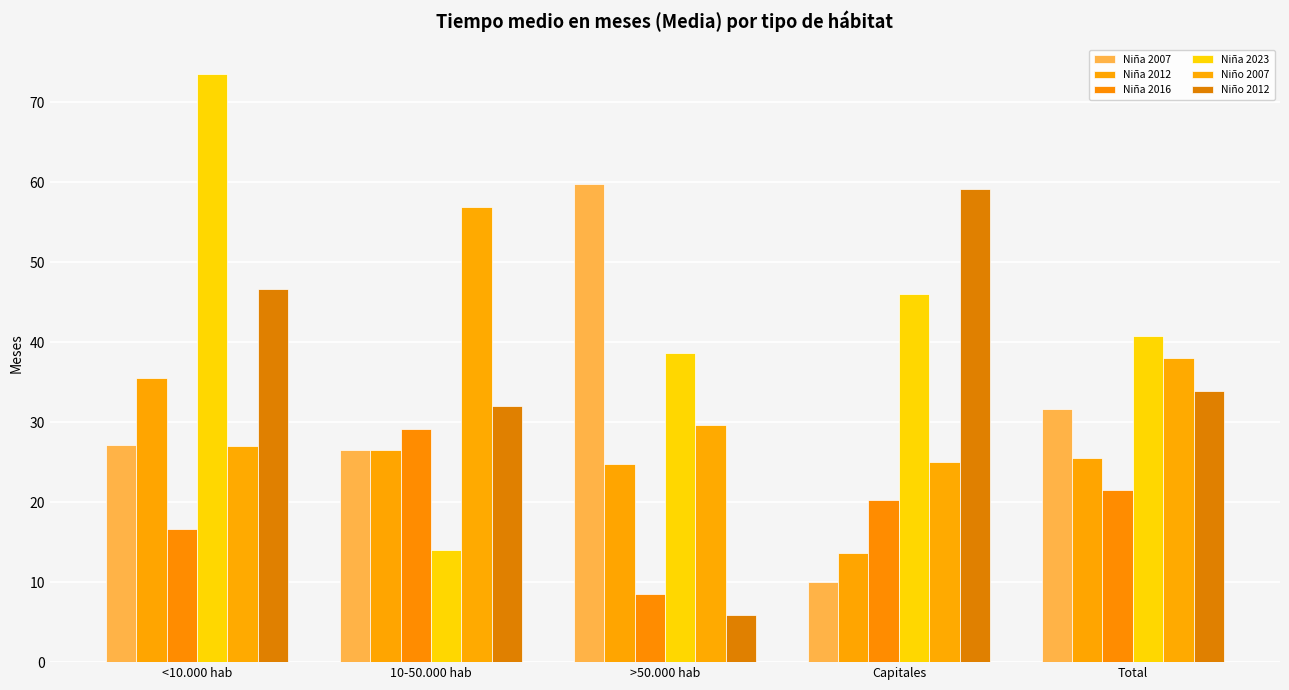

Which series has the widest spread of values?

Niña 2023